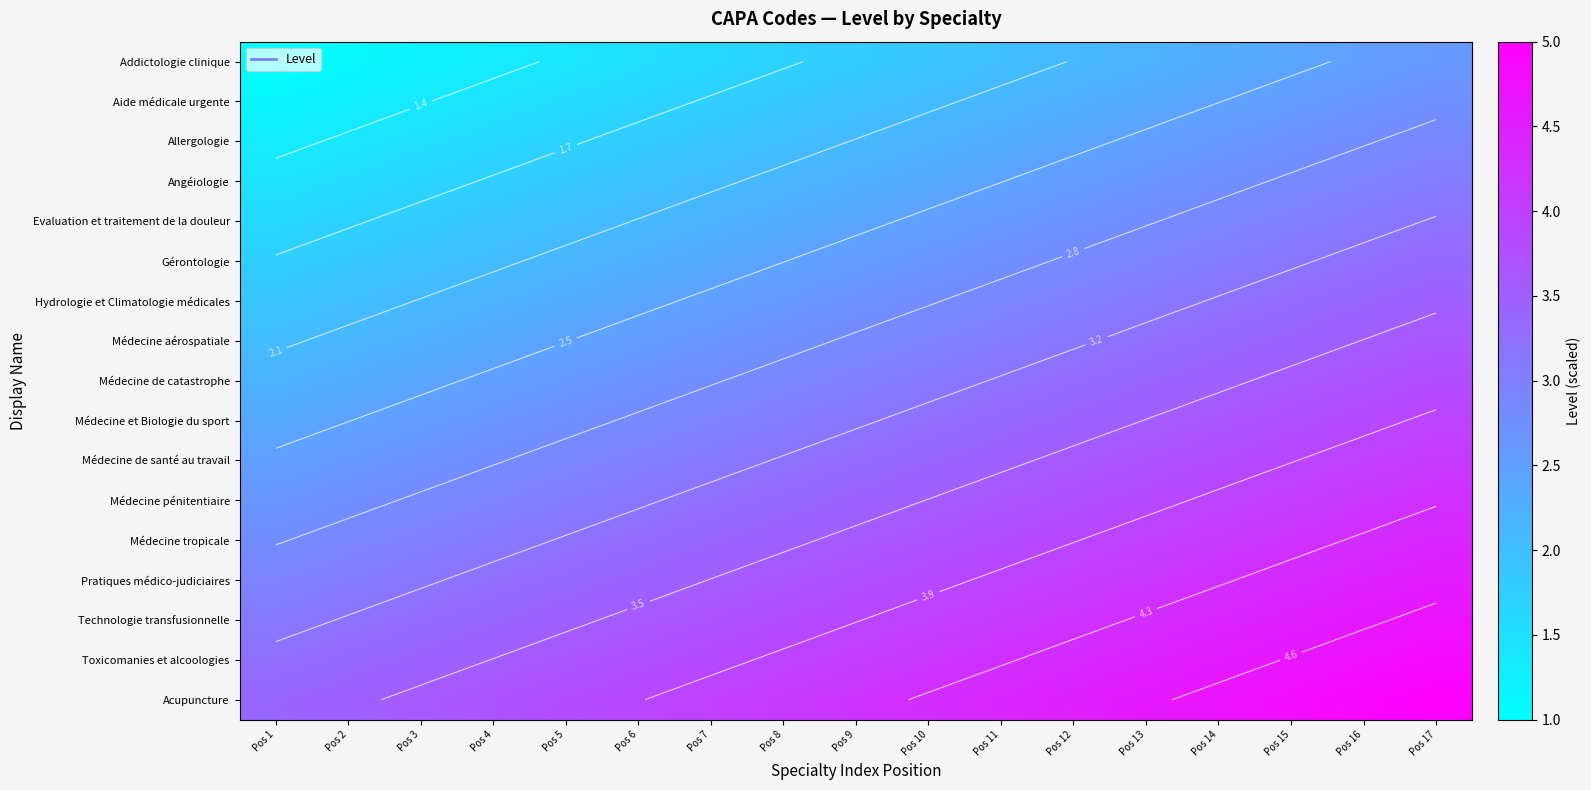

Which label corresponds to the smallest value in the chart?

Pos 1